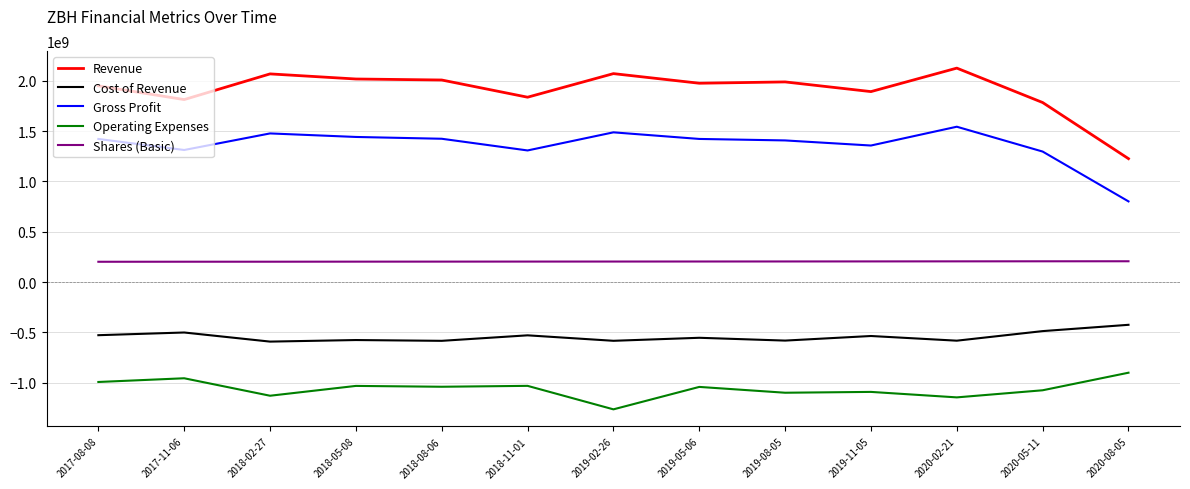

True or false: Revenue and Operating Expenses cross at least once.

False